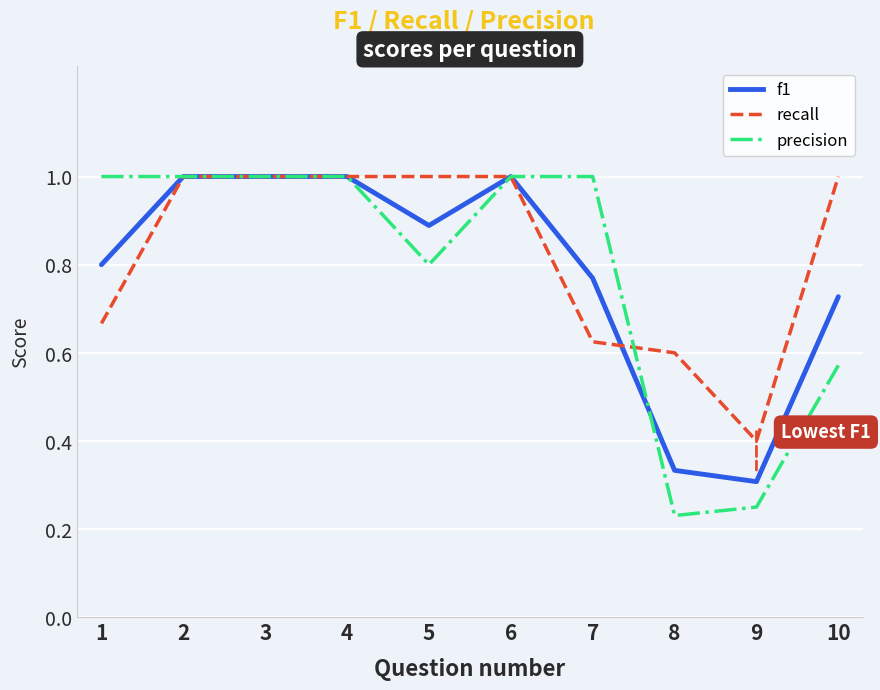

What are all the series names shown in the legend?

f1, recall, precision